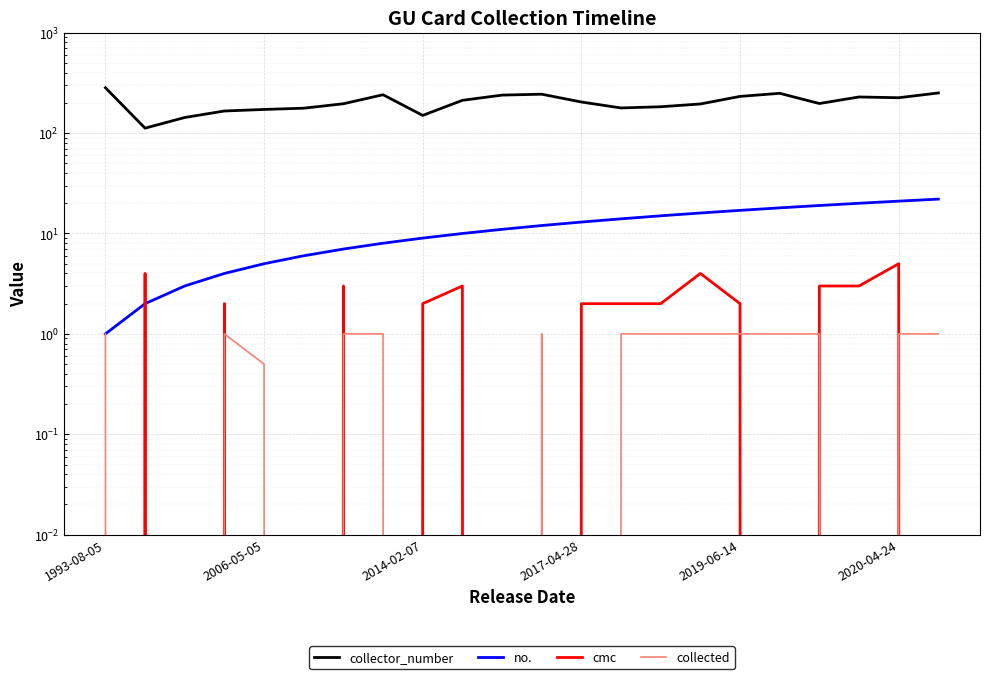

What is the total value across all series at 2020-04-24?

252.0